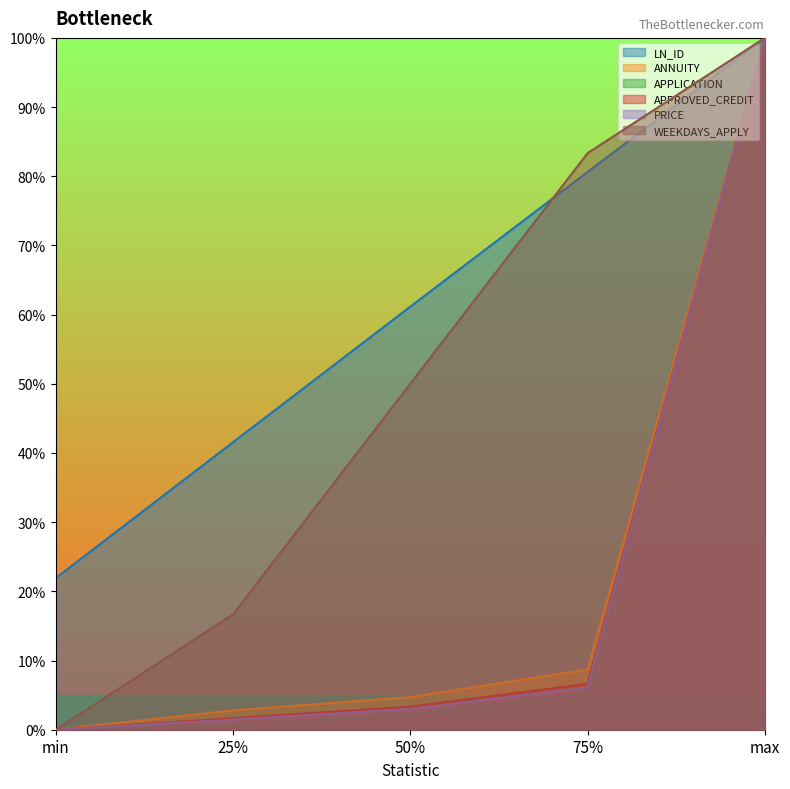

Reading right to left, extract all data points from this chart.

LN_ID: 1.0	0.8	0.6	0.4	0.2
ANNUITY: 1.0	0.1	0.0	0.0	0.0
APPLICATION: 1.0	0.1	0.0	0.0	0.0
APPROVED_CREDIT: 1.0	0.1	0.0	0.0	0.0
PRICE: 1.0	0.1	0.0	0.0	0.0
WEEKDAYS_APPLY: 1.0	0.8	0.5	0.2	0.0